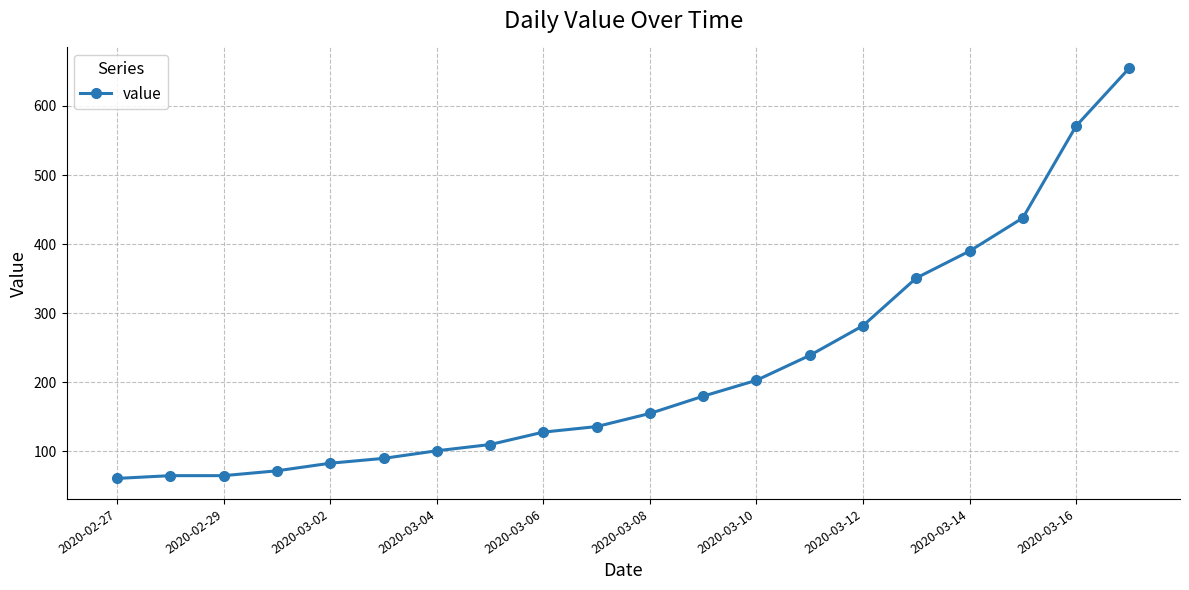

Does the chart have visible grid lines?

Yes